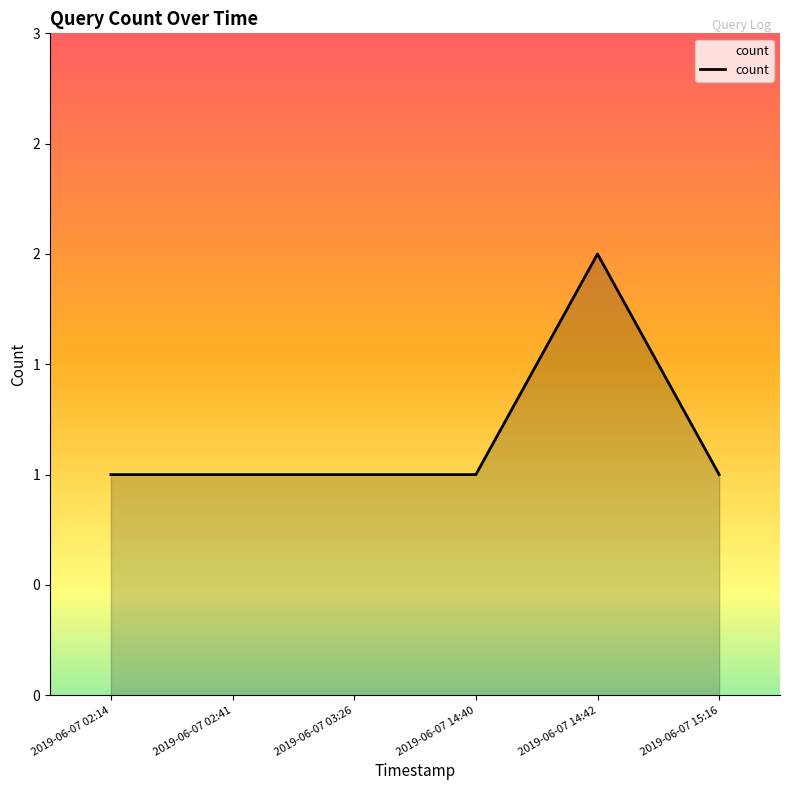

Reading right to left, transcribe all the data shown in this chart.

1	2	1	1	1	1